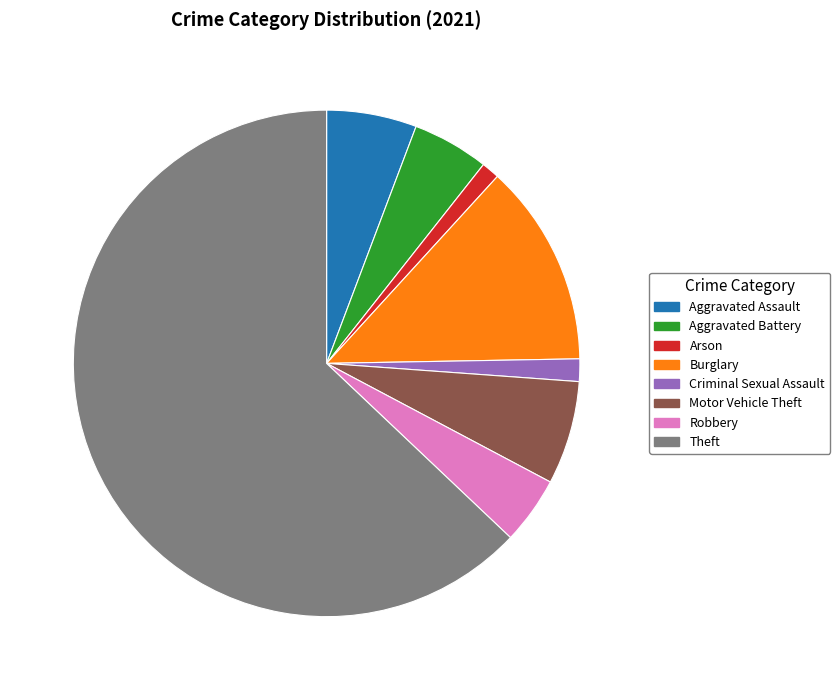

Is it true that Aggravated Assault is 6% of the pie?

True